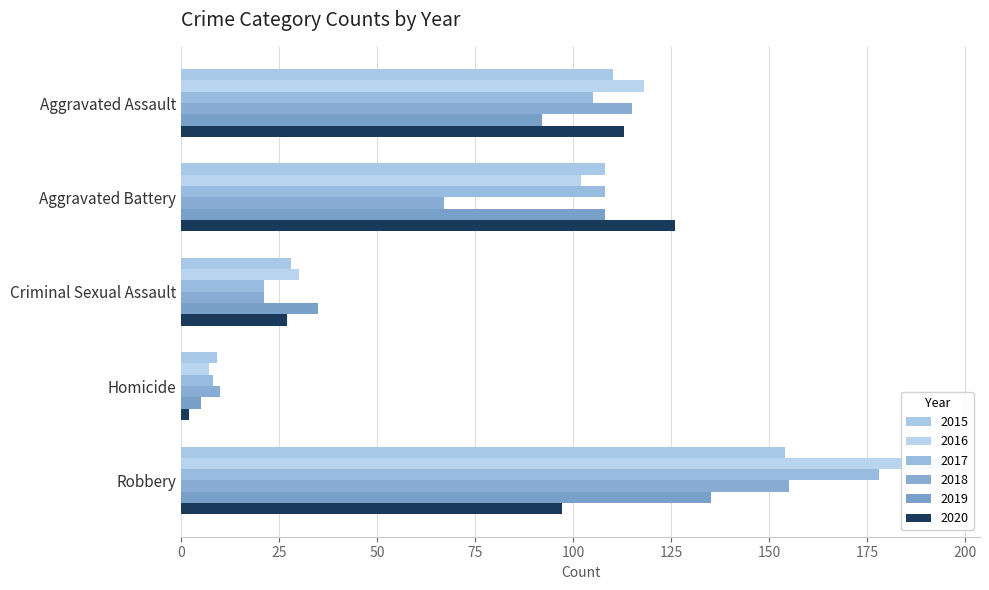

How many values in the 2020 series are below 97?

2